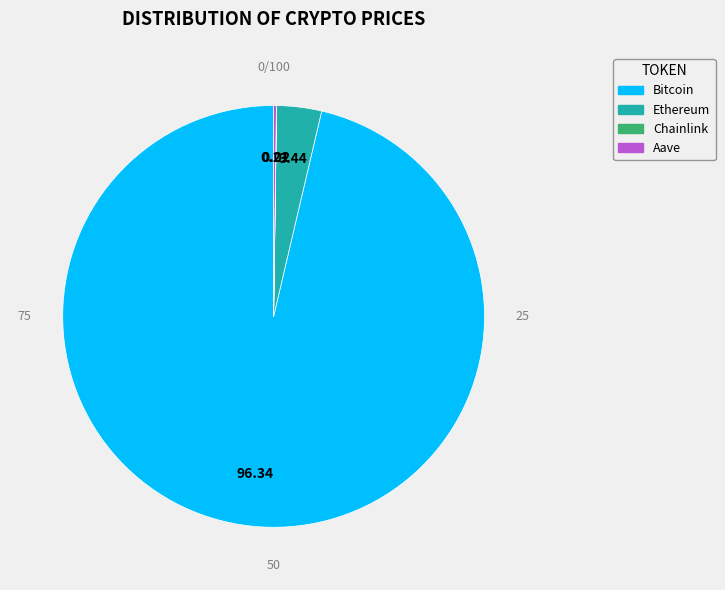

What is the largest slice in the pie chart?

Bitcoin